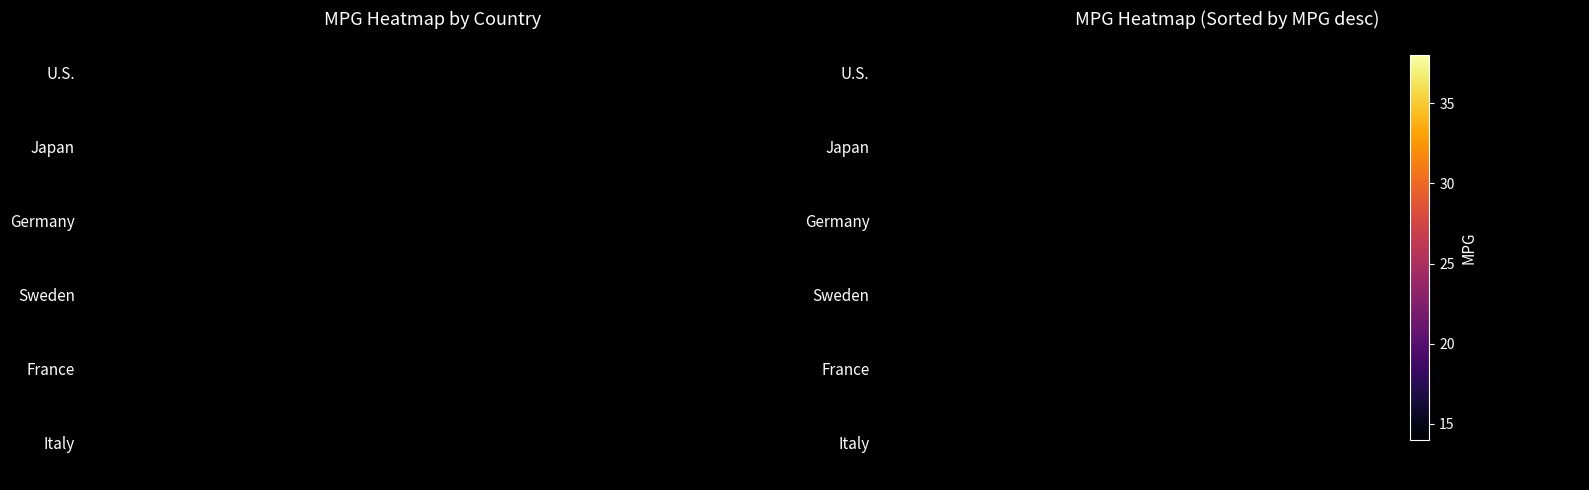

How many series are shown in this chart?

6